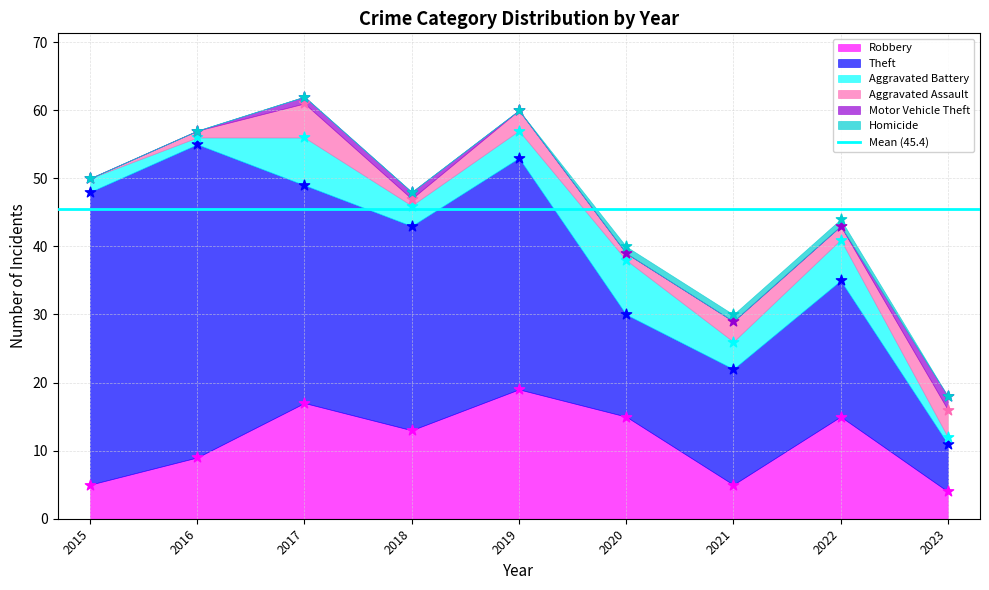

Which series contains the highest Y value?

Theft